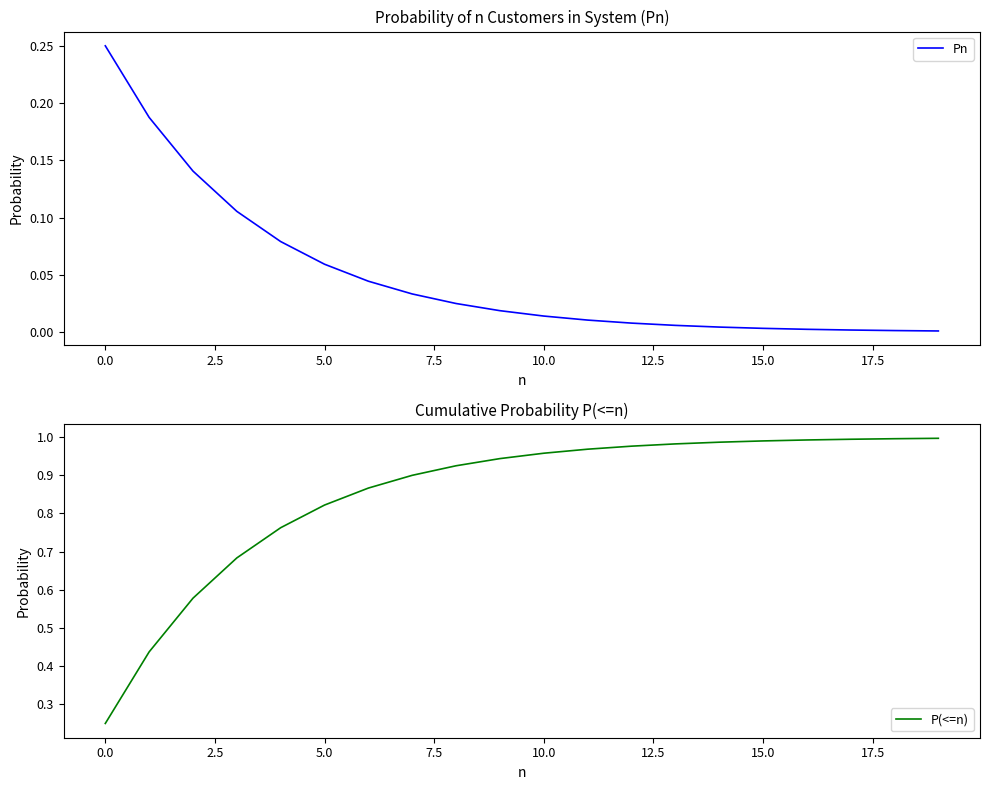

Which category has the highest value across all series?

19